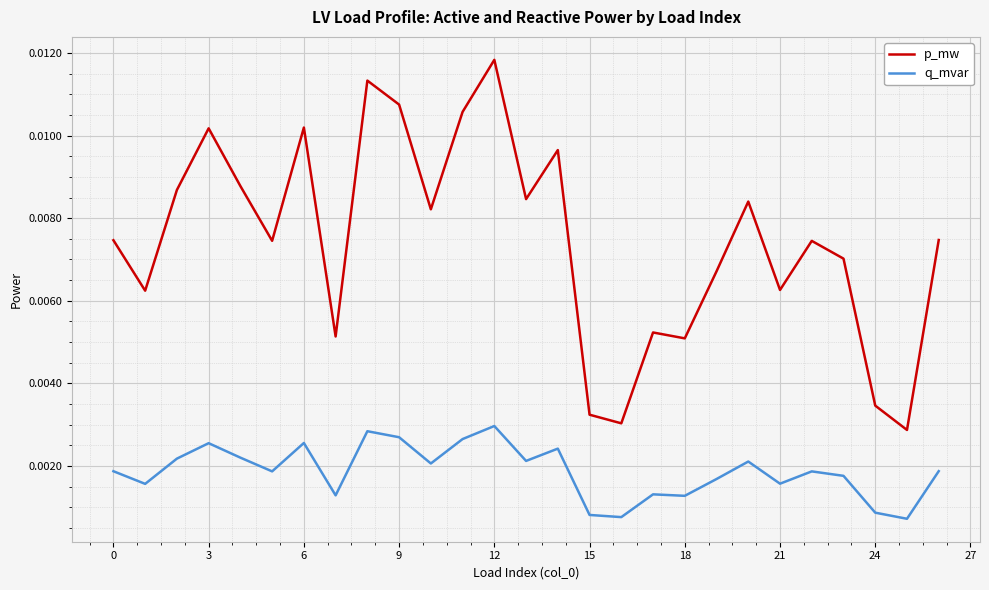

How many lines are shown in the chart?

2